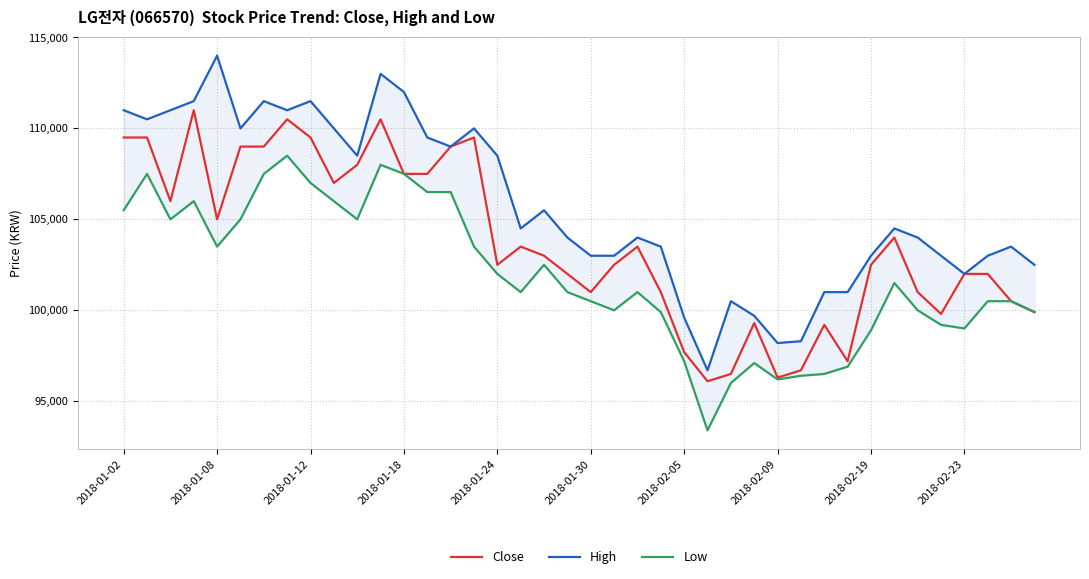

How many data points in Close are less than 103000?

20